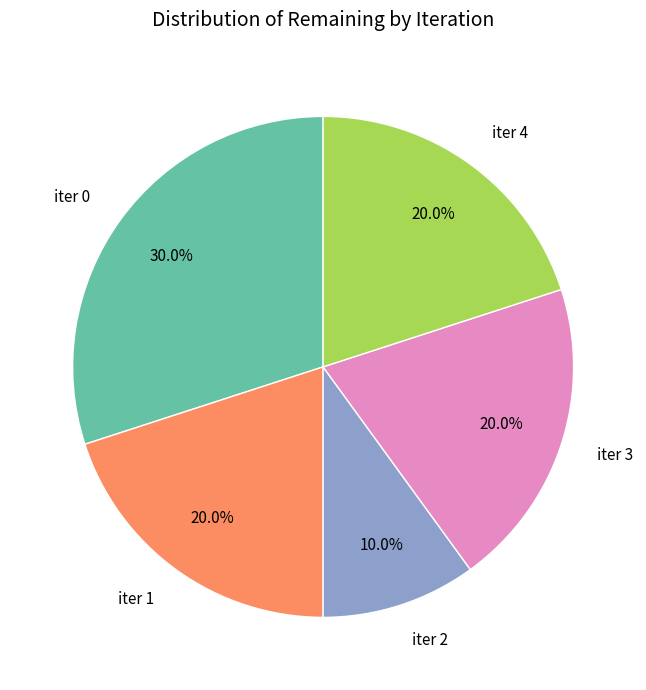

What is the ratio of the value at iter 1 to the value at iter 3?

1.0